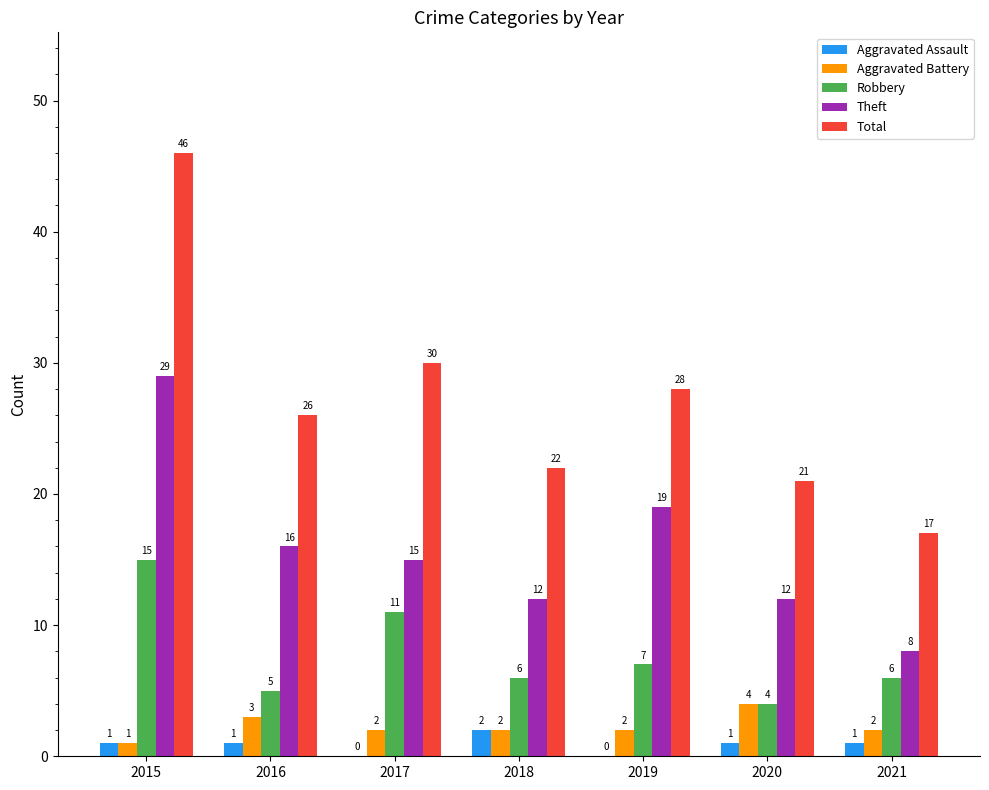

Which series has the largest total across all categories?

Total